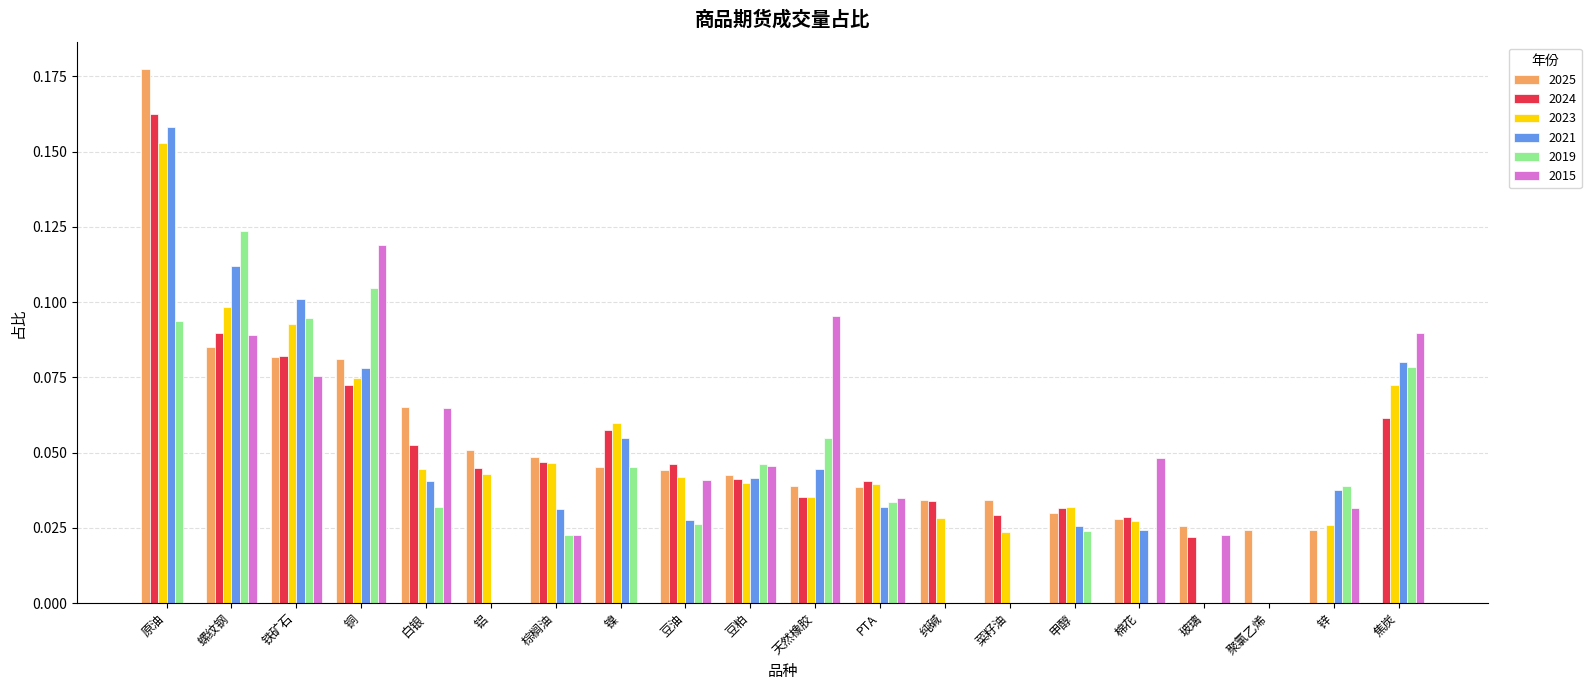

What are all the series names shown in the legend?

2025, 2024, 2023, 2021, 2019, 2015